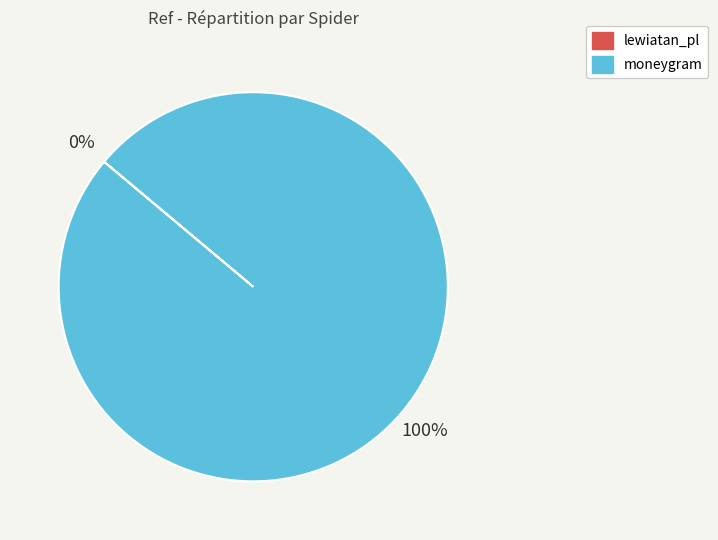

Which slice is the largest?

moneygram